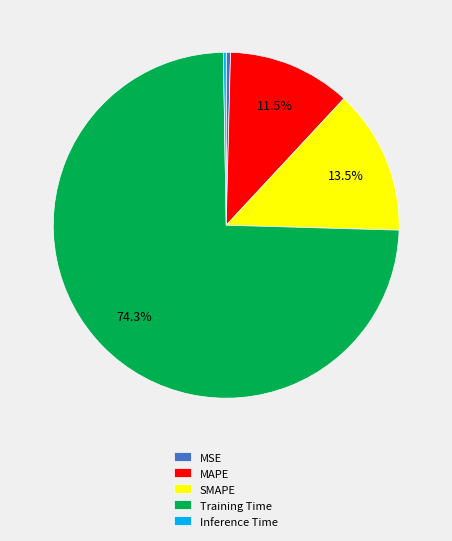

To the nearest percent, what is the difference between the Training Time and MSE slice percentages?

74%